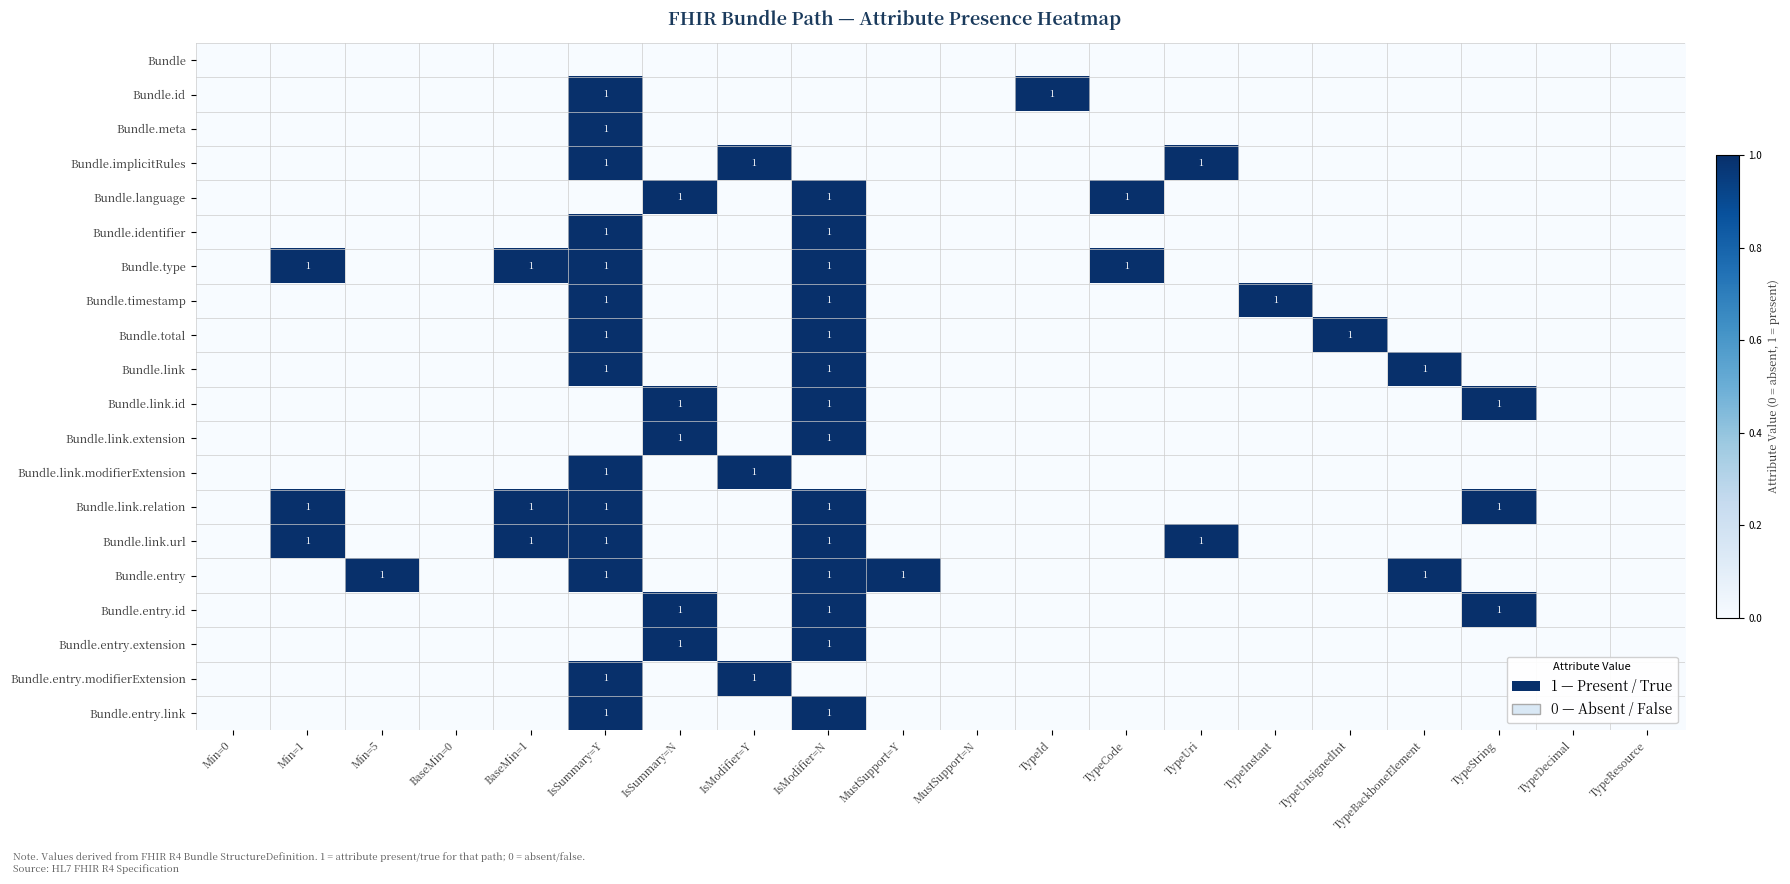

At which category does the chart reach its minimum across all series?

Min=0